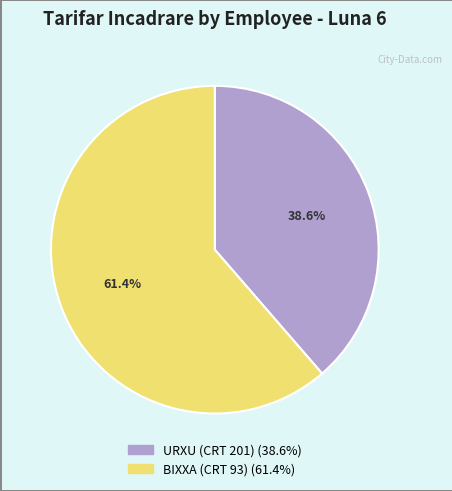

Which category has the biggest portion of the pie?

BIXXA (CRT 93)